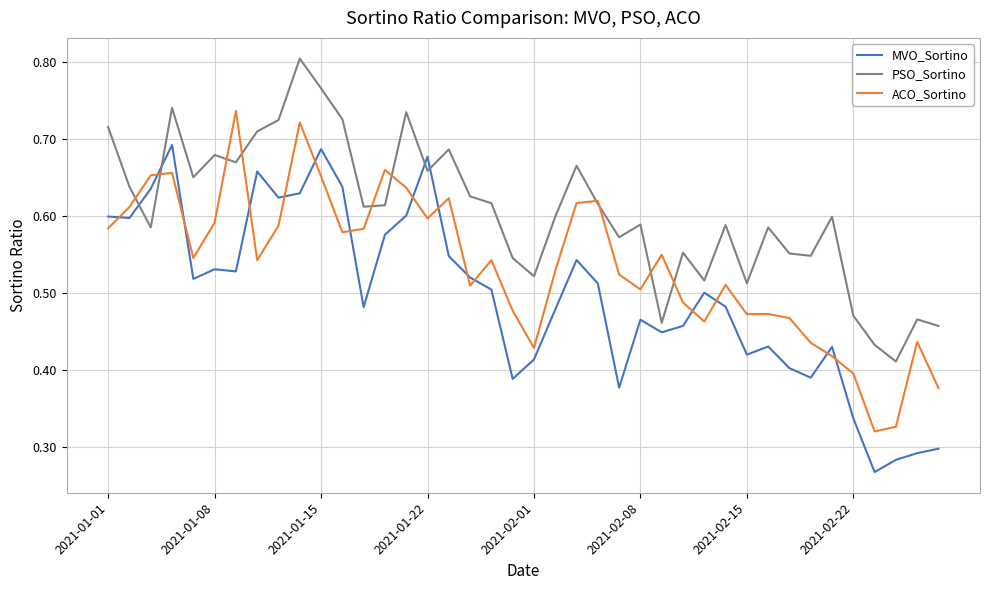

List the series in order of their peak value, highest first.

PSO_Sortino, ACO_Sortino, MVO_Sortino